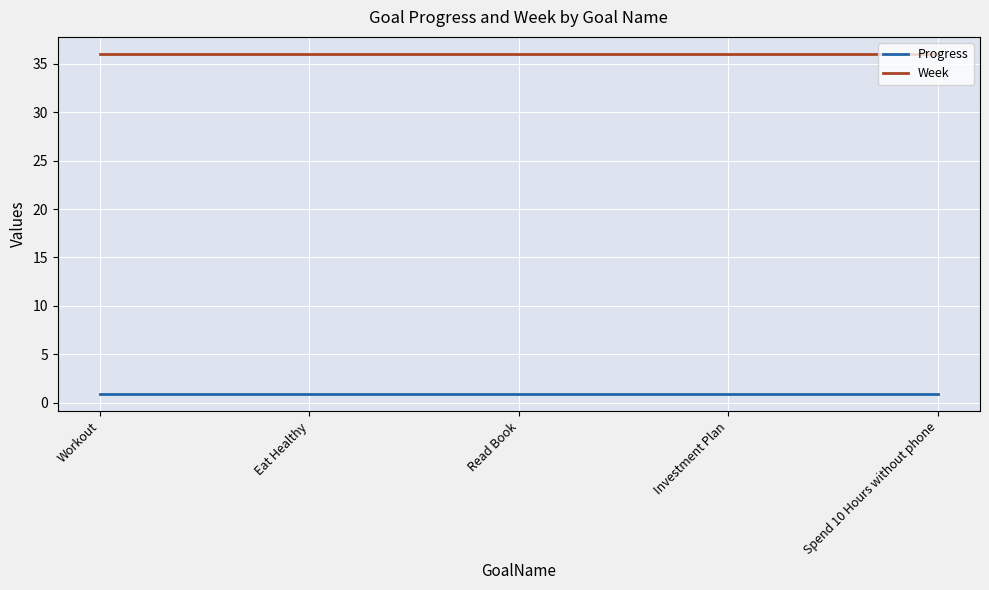

The Week series shows 9.9 at Eat Healthy. True or false?

False